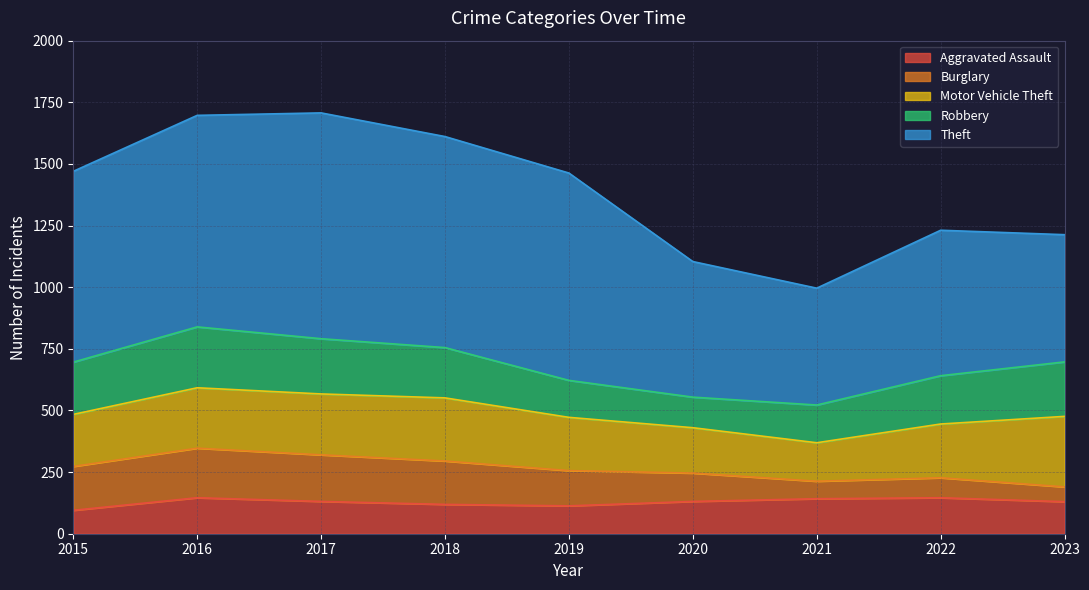

The Robbery series shows 71 at 2017. True or false?

False